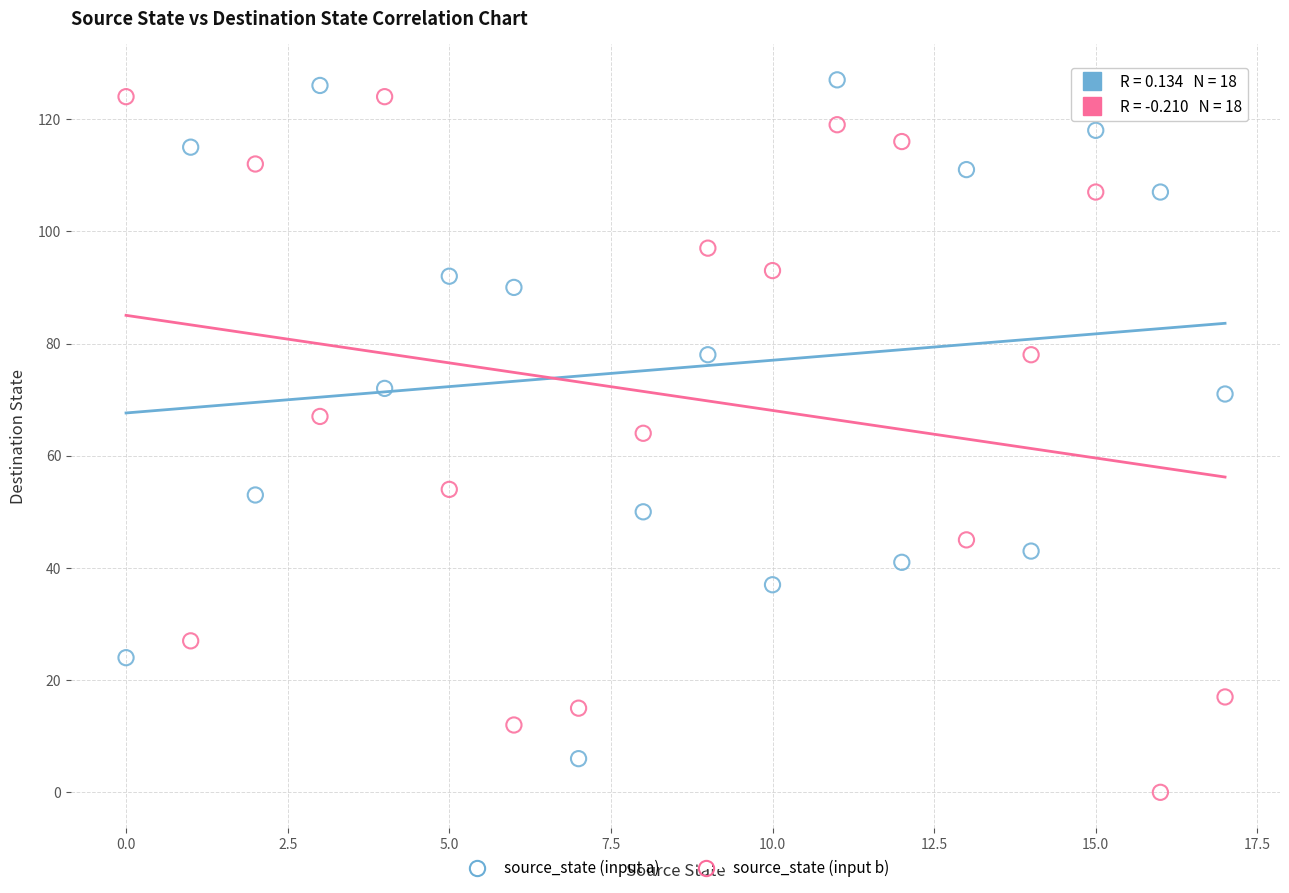

What are all the series names shown in the legend?

source_state (input a), source_state (input b)